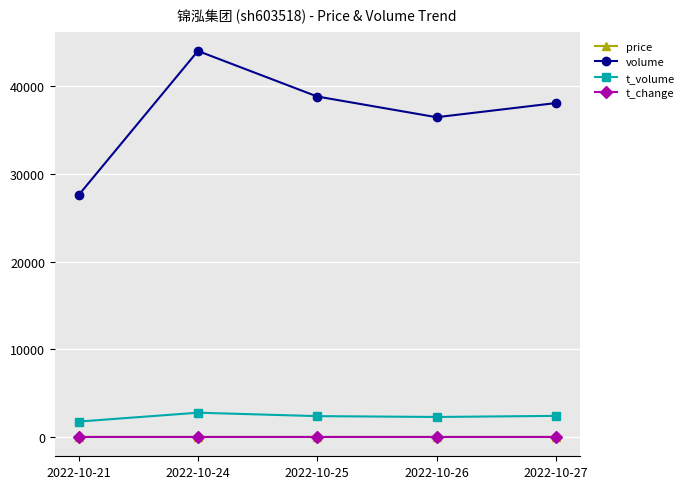

What are all the series names shown in the legend?

price, volume, t_volume, t_change